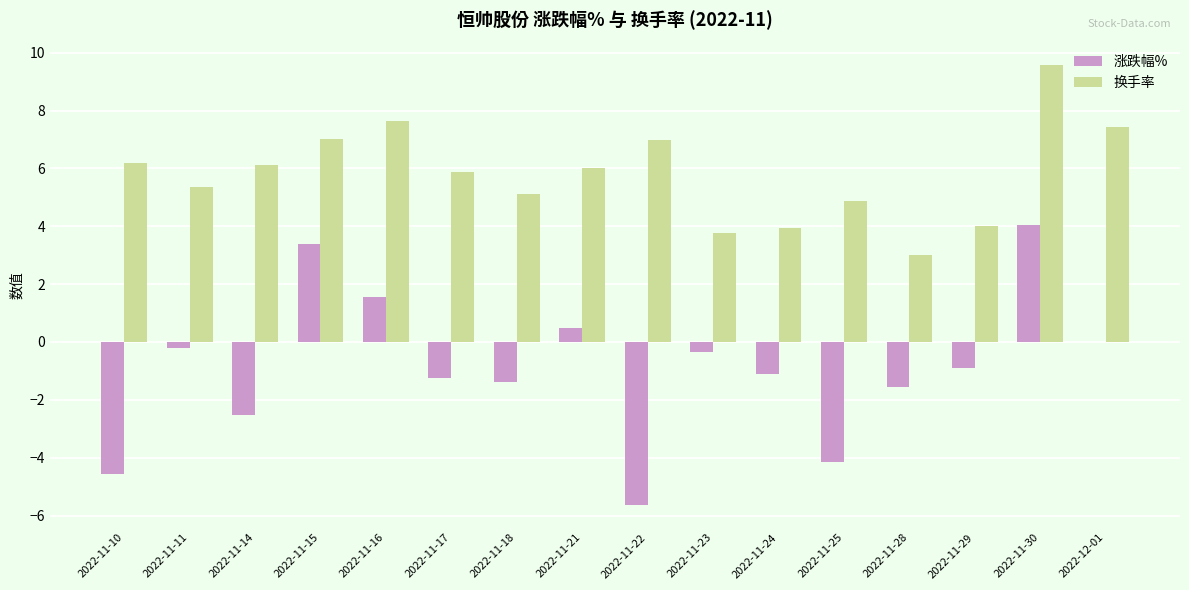

True or false: 涨跌幅% has a value of -0.9 at 2022-11-29.

True